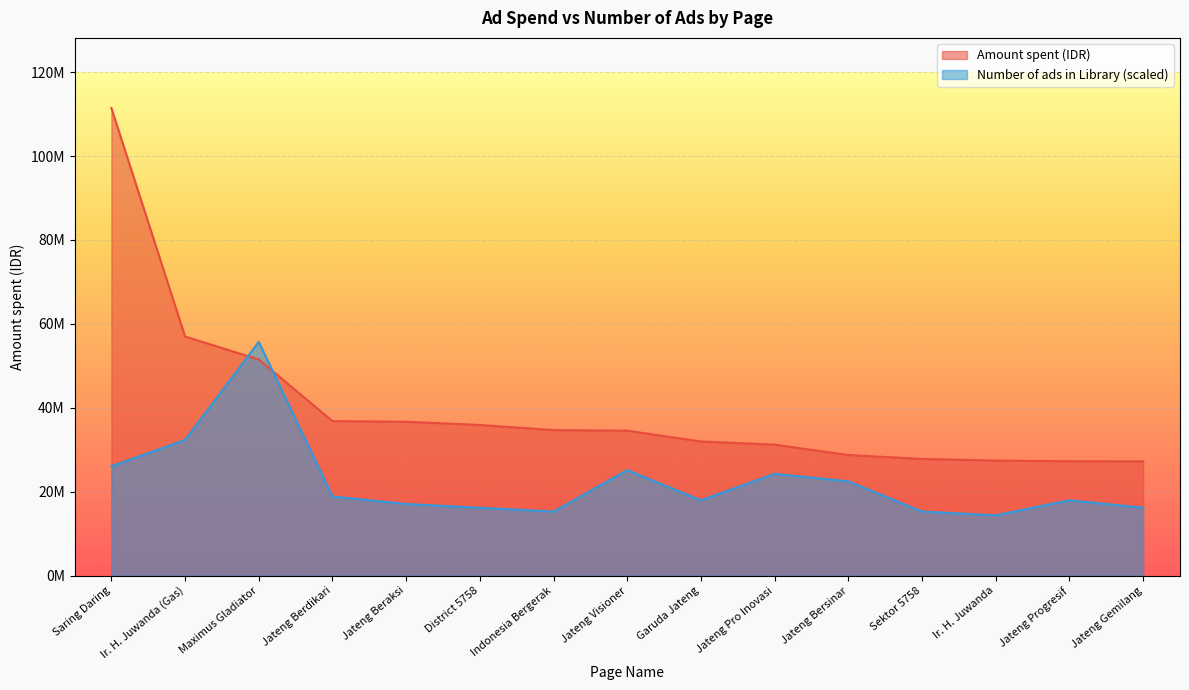

Reading right to left, list all the values displayed in this chart.

Amount spent (IDR): Jateng Gemilang=27221107.0	Jateng Progresif=27269300.0	Ir. H. Juwanda=27424631.0	Sektor 5758=27810977.0	Jateng Bersinar=28751254.0	Jateng Pro Inovasi=31219124.0	Garuda Jateng=31978861.0	Jateng Visioner=34553297.0	Indonesia Bergerak=34686624.0	District 5758=35913718.0	Jateng Beraksi=36683104.0	Jateng Berdikari=36830013.0	Maximus Gladiator=51515585.0	Ir. H. Juwanda (Gas)=56995125.0	Saring Daring=111447622.0
Number of ads in Library: Jateng Gemilang=16177880.6	Jateng Progresif=17975422.9	Ir. H. Juwanda=14380338.3	Sektor 5758=15279109.5	Jateng Bersinar=22469278.6	Jateng Pro Inovasi=24266820.9	Garuda Jateng=17975422.9	Jateng Visioner=25165592.1	Indonesia Bergerak=15279109.5	District 5758=16177880.6	Jateng Beraksi=17076651.8	Jateng Berdikari=18874194.0	Maximus Gladiator=55723811.0	Ir. H. Juwanda (Gas)=32355761.2	Saring Daring=26064363.2